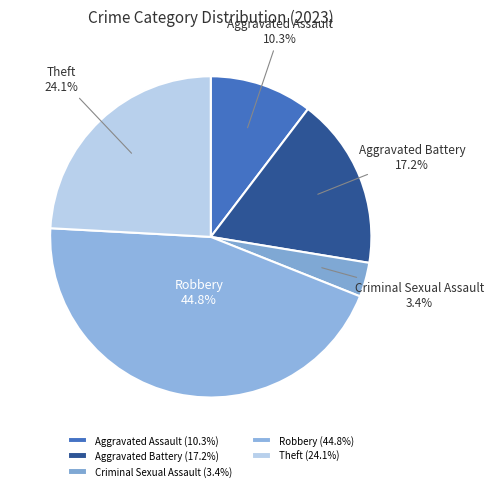

How many segments does this pie chart have?

5